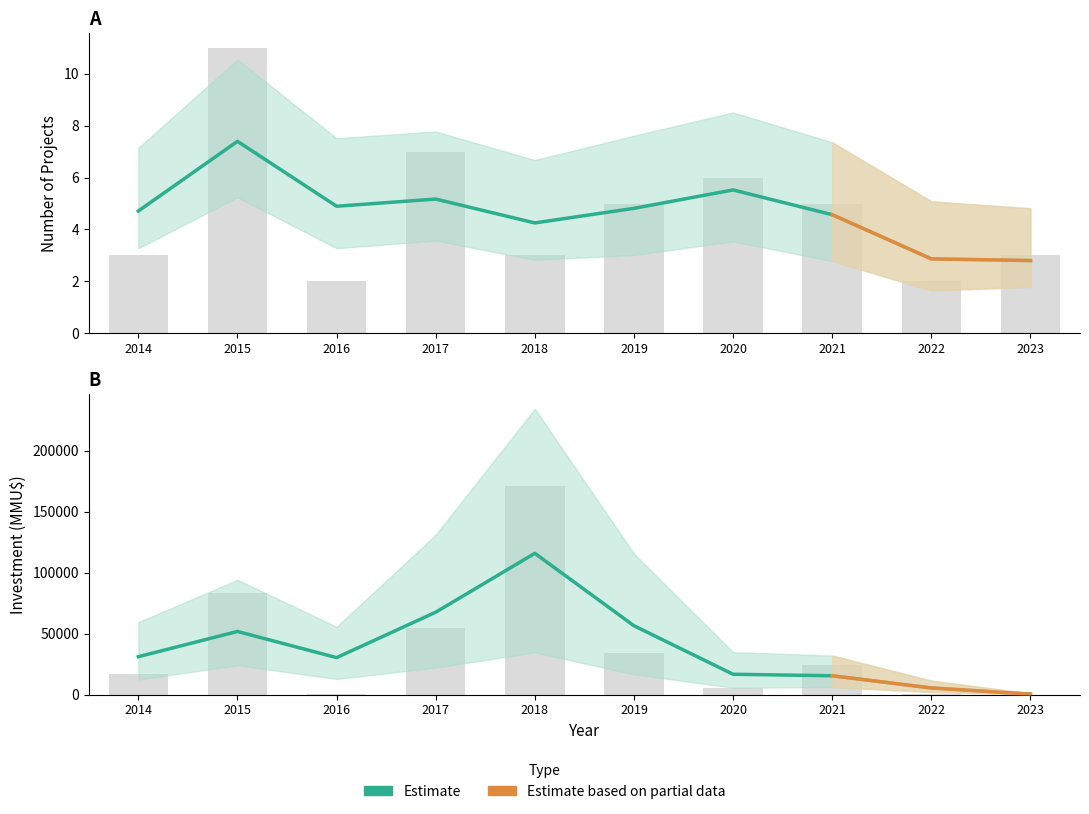

Which category has the lowest value across all series?

2016